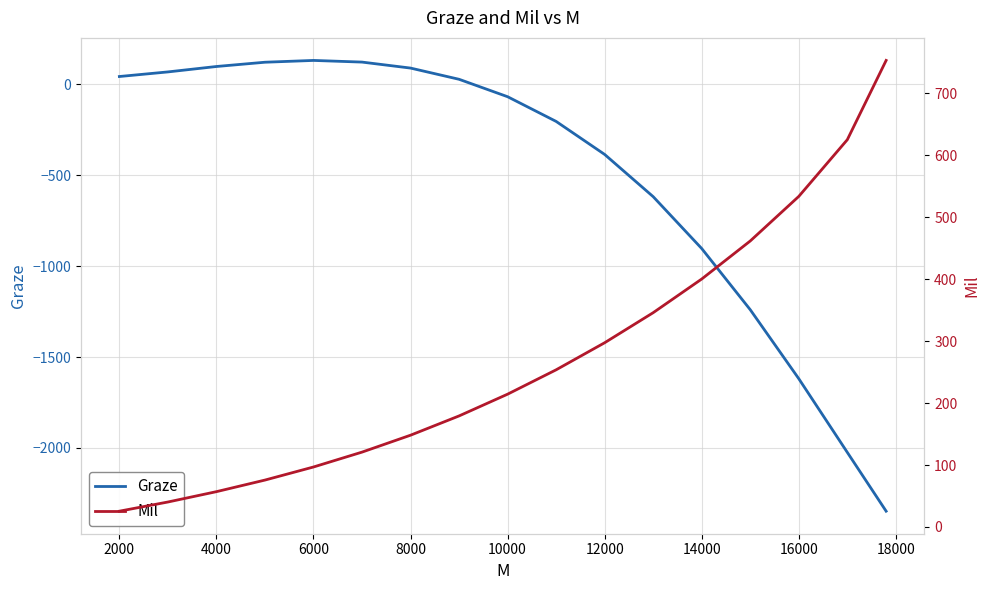

True or false: Graze has a value of 130.5 at 6000.

True